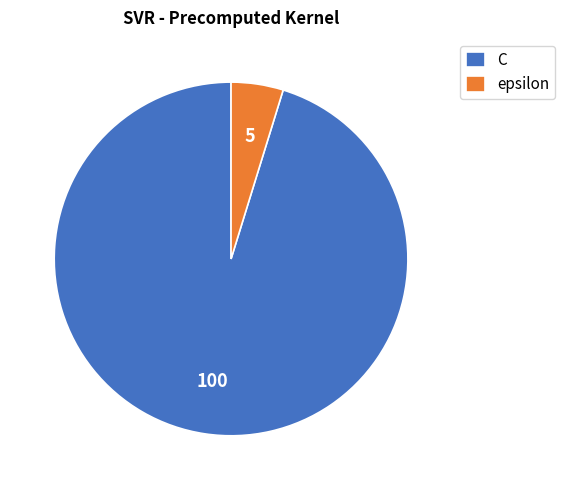

Rank the categories by value from highest to lowest.

C, epsilon